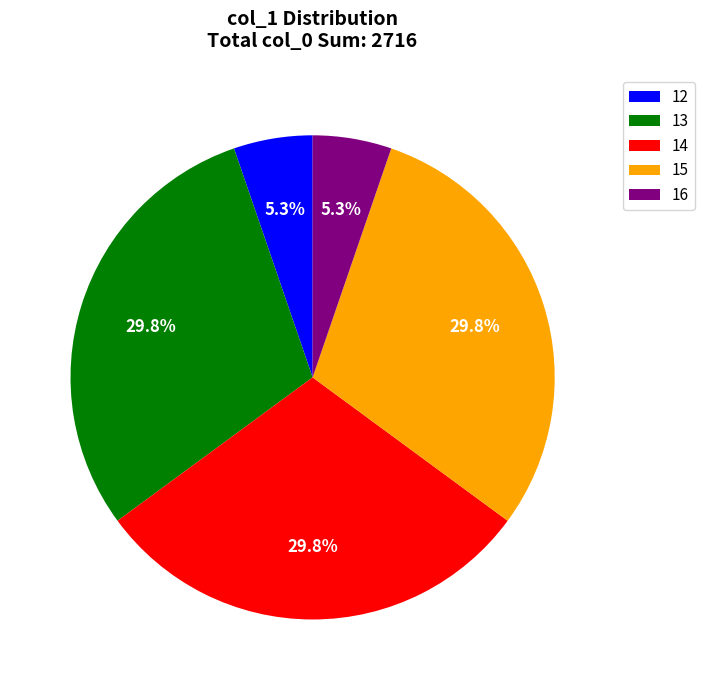

Is it true that 15 is 16% of the pie?

False